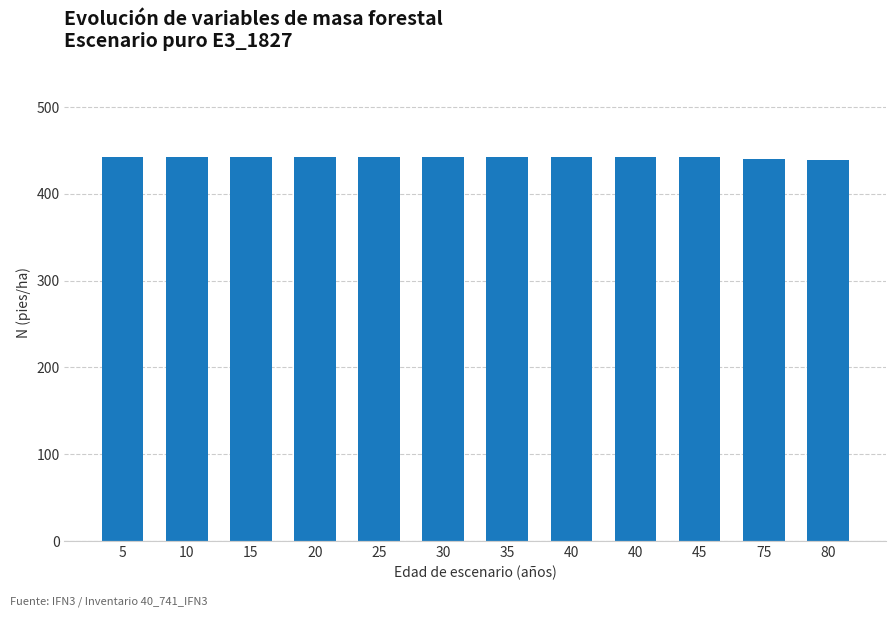

How many data points does each series have?

12